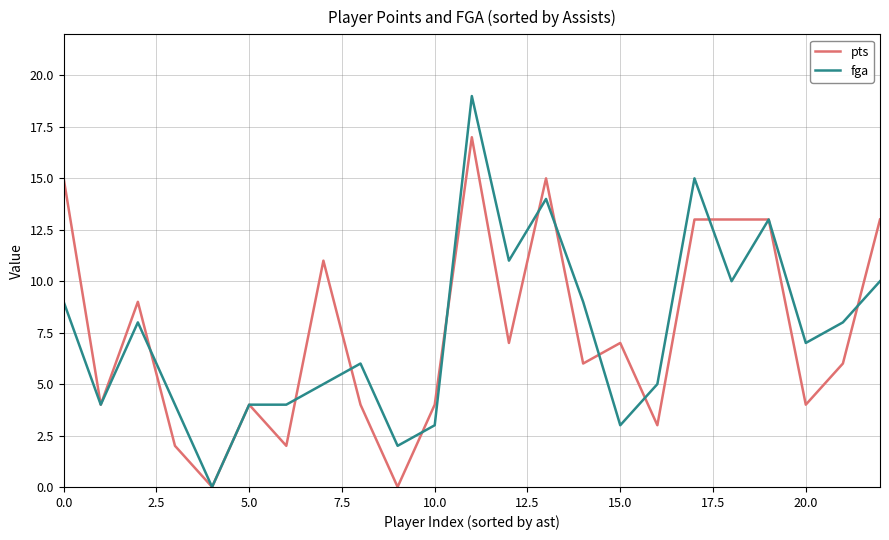

List the series in order of their peak value, lowest first.

pts, fga